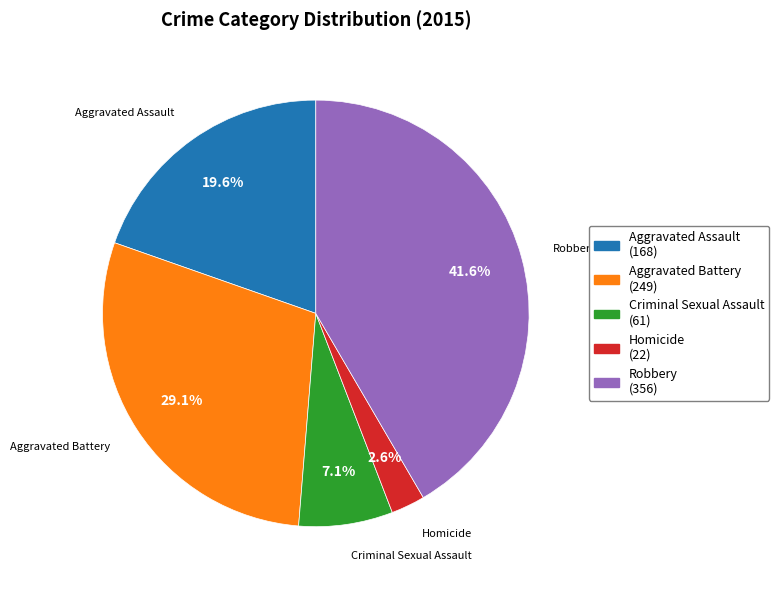

How much of the chart is everything except Criminal Sexual Assault?

92.9%